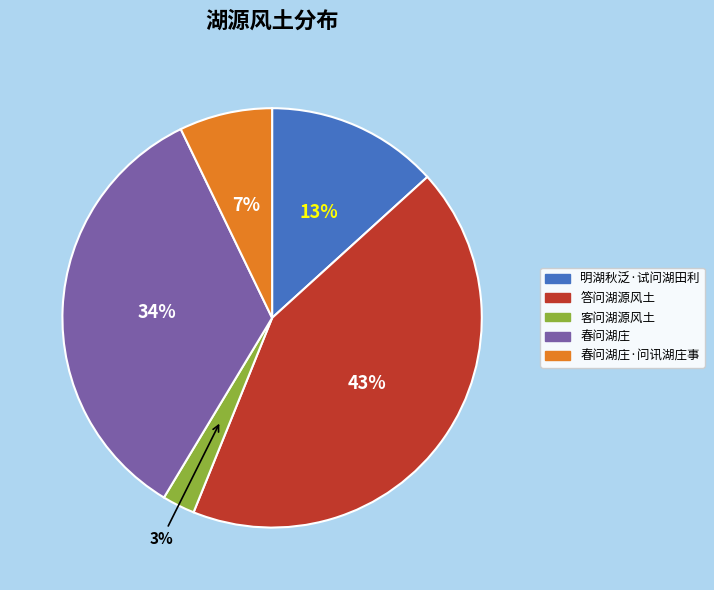

Is there a majority slice in this chart?

No